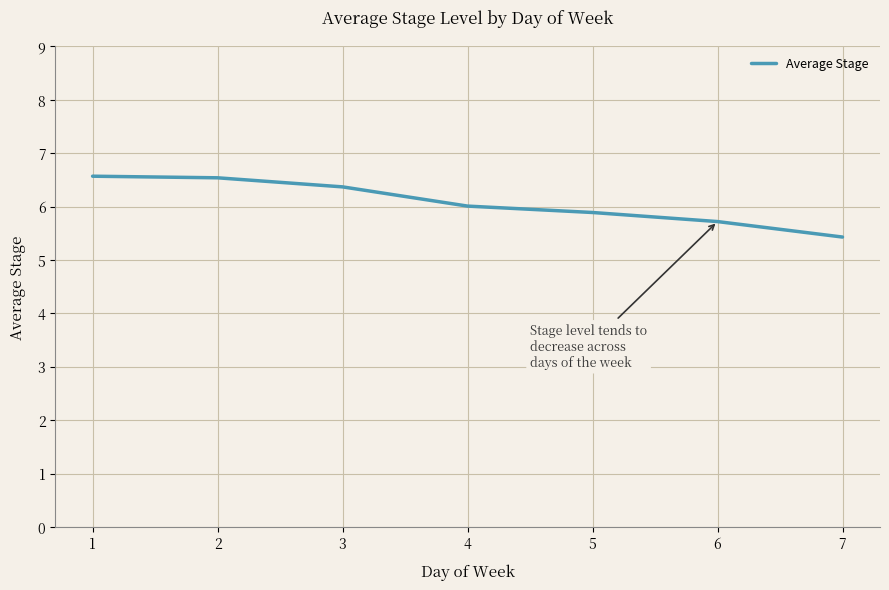

The value at 7 is 2.4. True or false?

False